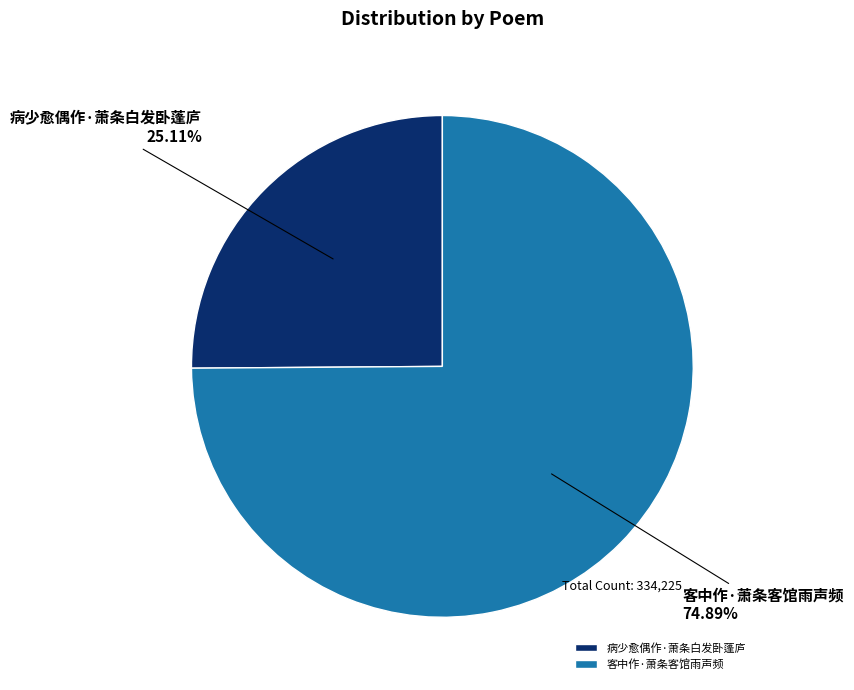

To the nearest percent, what is the average slice percentage?

50%